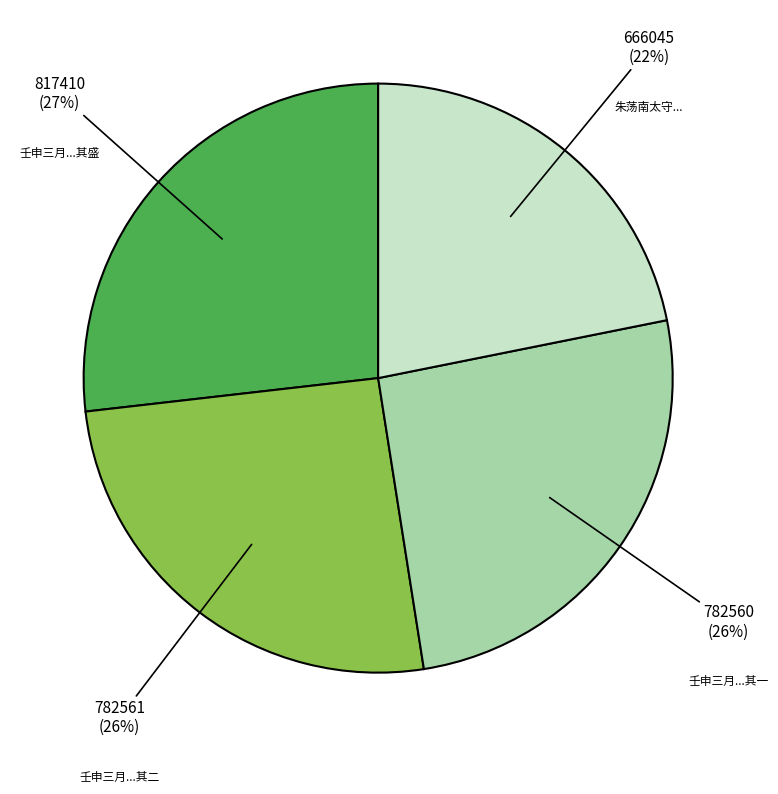

Count the number of slices in the pie.

4